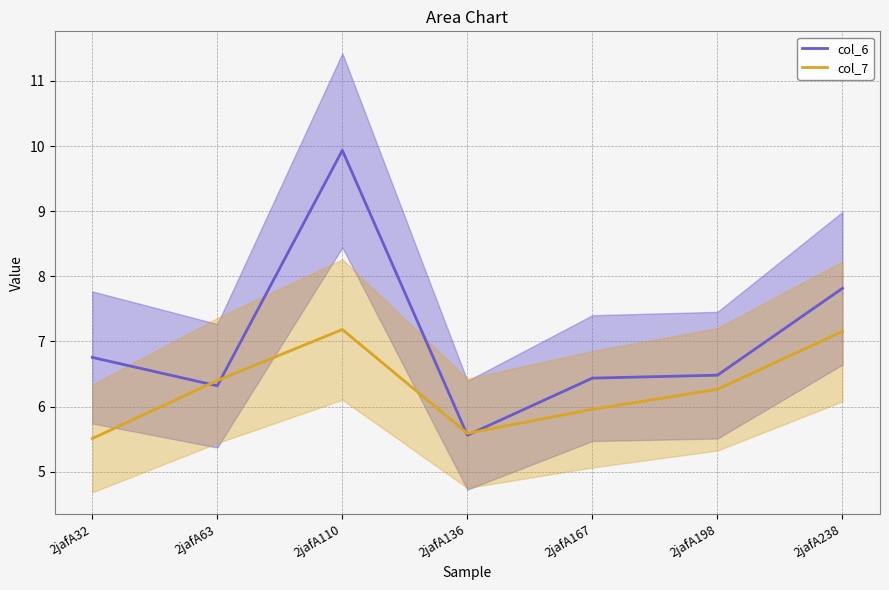

How many data points in col_6 are above 6?

6